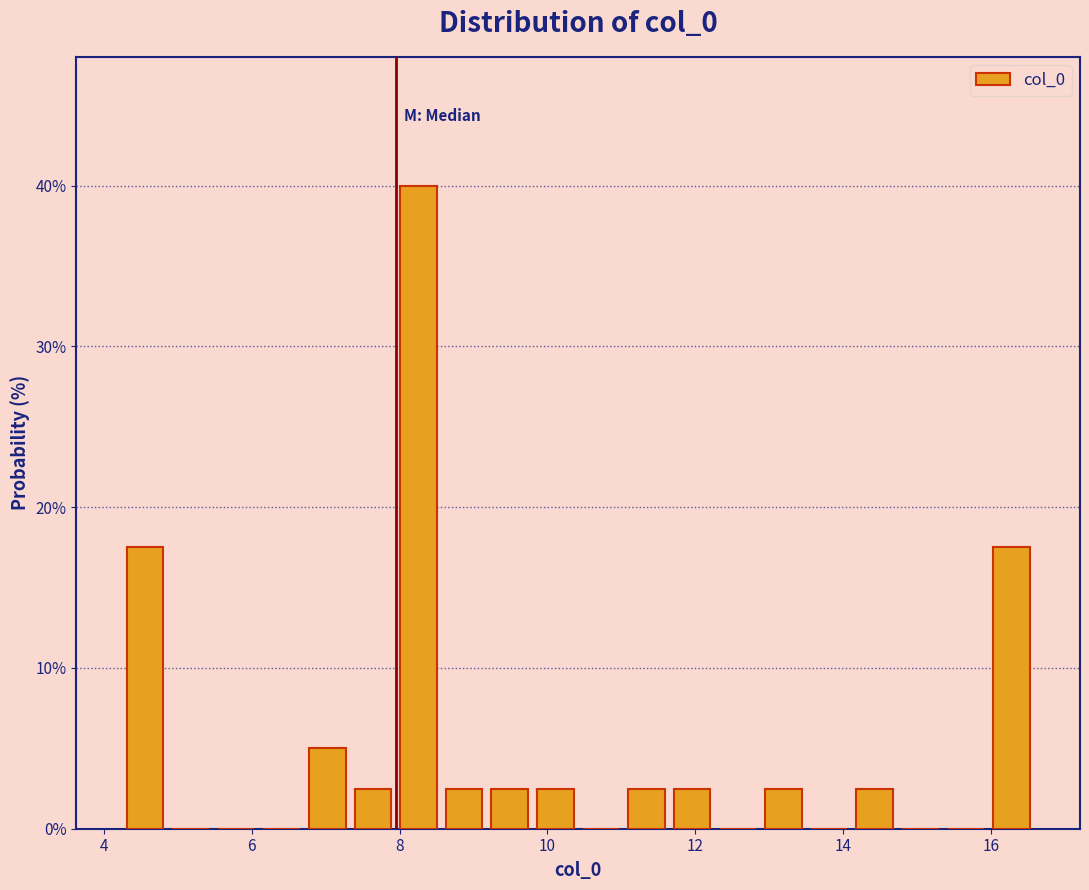

Around what value on the x-axis is the tallest bar? Give the approximate position of its centre, as read against the axis.

8.2